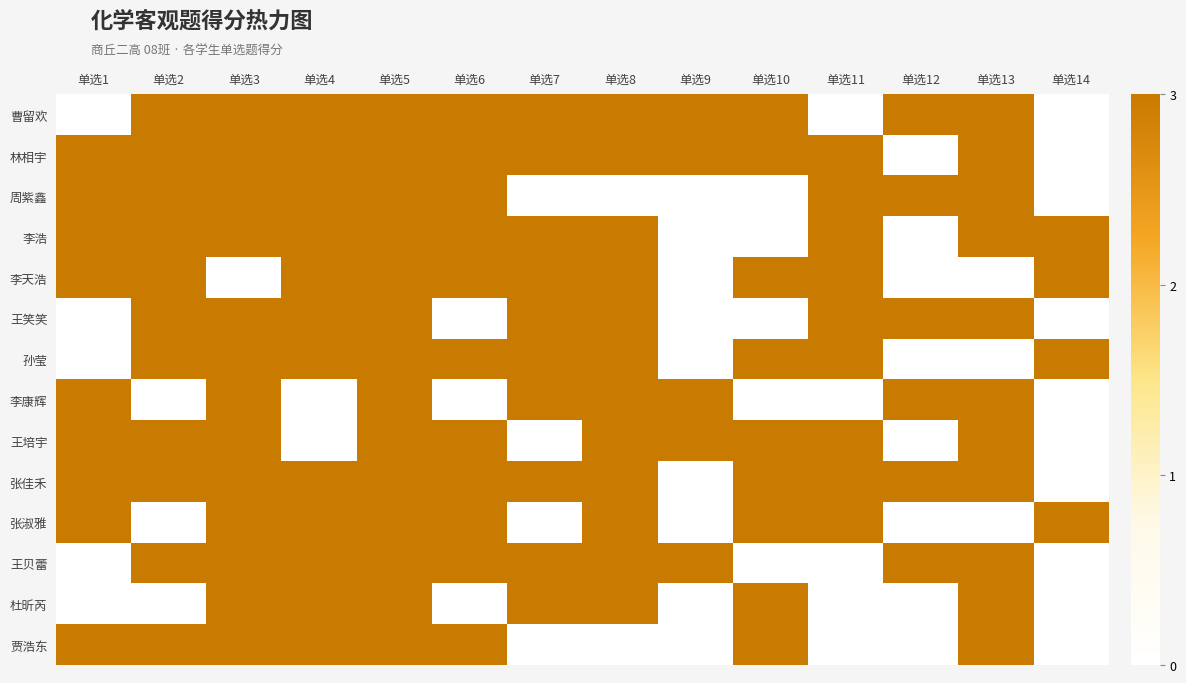

Reading left to right, what are all the values shown in this chart?

曹留欢: 单选1=0	单选2=3	单选3=3	单选4=3	单选5=3	单选6=3	单选7=3	单选8=3	单选9=3	单选10=3	单选11=0	单选12=3	单选13=3	单选14=0
林相宇: 单选1=3	单选2=3	单选3=3	单选4=3	单选5=3	单选6=3	单选7=3	单选8=3	单选9=3	单选10=3	单选11=3	单选12=0	单选13=3	单选14=0
周紫鑫: 单选1=3	单选2=3	单选3=3	单选4=3	单选5=3	单选6=3	单选7=0	单选8=0	单选9=0	单选10=0	单选11=3	单选12=3	单选13=3	单选14=0
李浩: 单选1=3	单选2=3	单选3=3	单选4=3	单选5=3	单选6=3	单选7=3	单选8=3	单选9=0	单选10=0	单选11=3	单选12=0	单选13=3	单选14=3
李天浩: 单选1=3	单选2=3	单选3=0	单选4=3	单选5=3	单选6=3	单选7=3	单选8=3	单选9=0	单选10=3	单选11=3	单选12=0	单选13=0	单选14=3
王笑笑: 单选1=0	单选2=3	单选3=3	单选4=3	单选5=3	单选6=0	单选7=3	单选8=3	单选9=0	单选10=0	单选11=3	单选12=3	单选13=3	单选14=0
孙莹: 单选1=0	单选2=3	单选3=3	单选4=3	单选5=3	单选6=3	单选7=3	单选8=3	单选9=0	单选10=3	单选11=3	单选12=0	单选13=0	单选14=3
李康辉: 单选1=3	单选2=0	单选3=3	单选4=0	单选5=3	单选6=0	单选7=3	单选8=3	单选9=3	单选10=0	单选11=0	单选12=3	单选13=3	单选14=0
王培宇: 单选1=3	单选2=3	单选3=3	单选4=0	单选5=3	单选6=3	单选7=0	单选8=3	单选9=3	单选10=3	单选11=3	单选12=0	单选13=3	单选14=0
张佳禾: 单选1=3	单选2=3	单选3=3	单选4=3	单选5=3	单选6=3	单选7=3	单选8=3	单选9=0	单选10=3	单选11=3	单选12=3	单选13=3	单选14=0
张淑雅: 单选1=3	单选2=0	单选3=3	单选4=3	单选5=3	单选6=3	单选7=0	单选8=3	单选9=0	单选10=3	单选11=3	单选12=0	单选13=0	单选14=3
王贝蕾: 单选1=0	单选2=3	单选3=3	单选4=3	单选5=3	单选6=3	单选7=3	单选8=3	单选9=3	单选10=0	单选11=0	单选12=3	单选13=3	单选14=0
杜昕芮: 单选1=0	单选2=0	单选3=3	单选4=3	单选5=3	单选6=0	单选7=3	单选8=3	单选9=0	单选10=3	单选11=0	单选12=0	单选13=3	单选14=0
贾浩东: 单选1=3	单选2=3	单选3=3	单选4=3	单选5=3	单选6=3	单选7=0	单选8=0	单选9=0	单选10=3	单选11=0	单选12=0	单选13=3	单选14=0